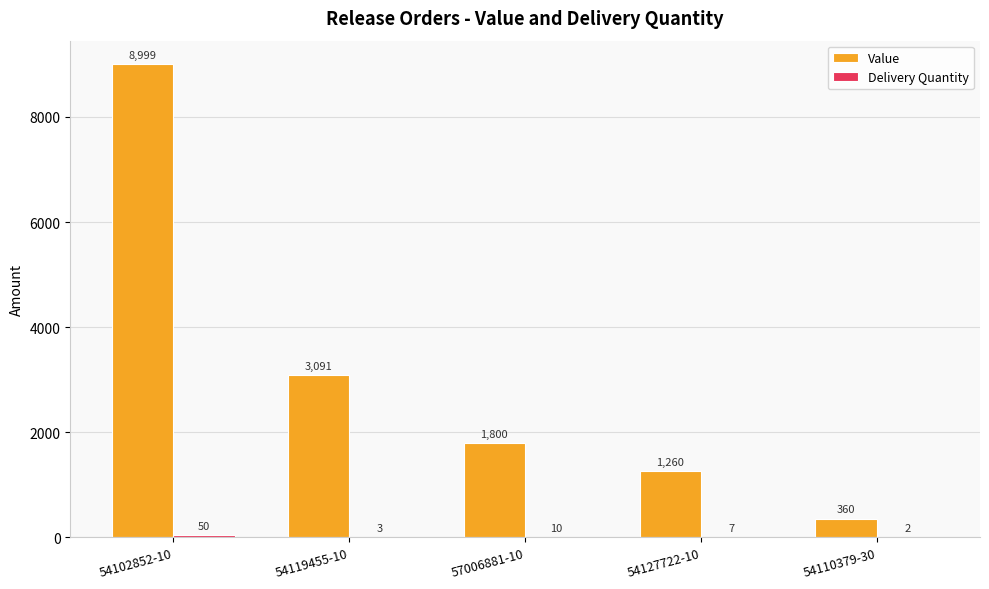

True or false: Value has a value of 680.4 at 54127722-10.

False